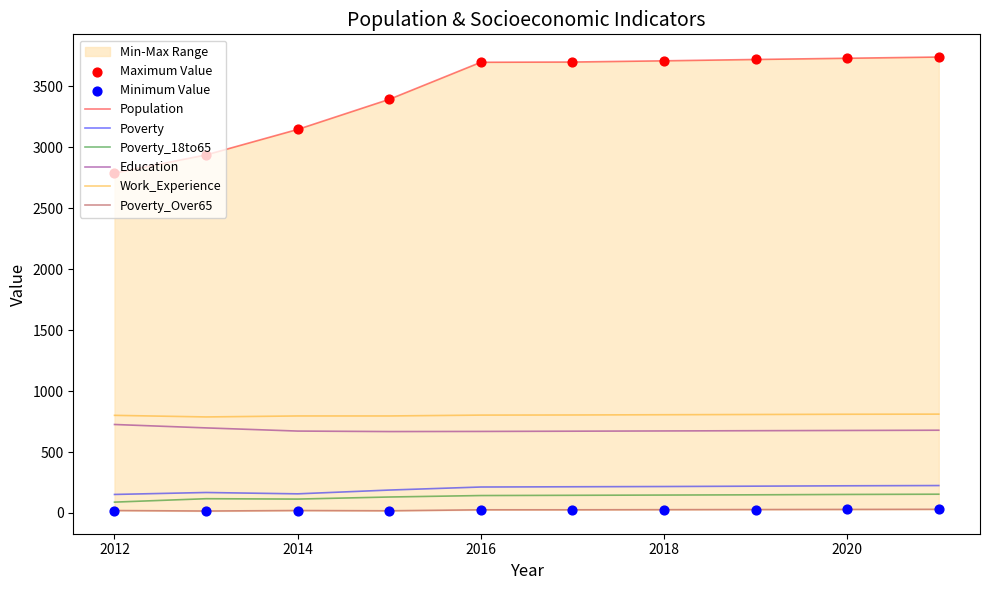

Which series contains the lowest Y value?

Poverty_Over65